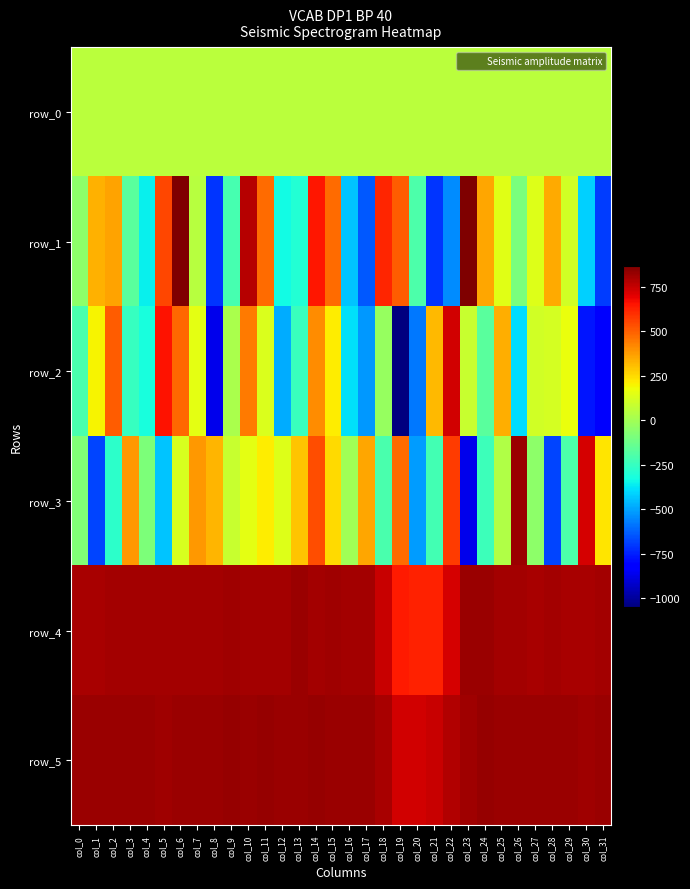

Is the value of row_2 at col_10 greater than the value of row_5 at col_22?

No